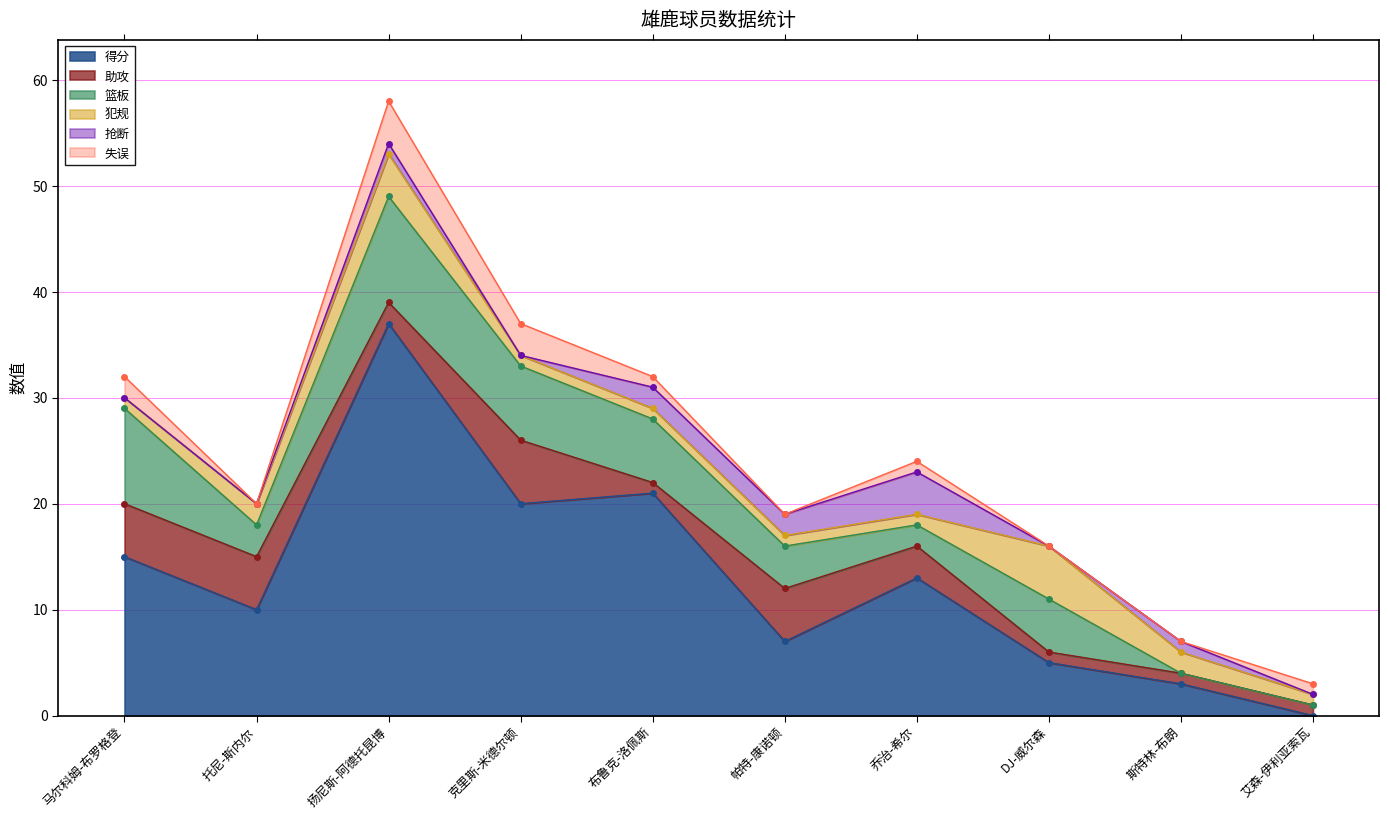

Count the 助攻 values in the range 1 to 5.

9